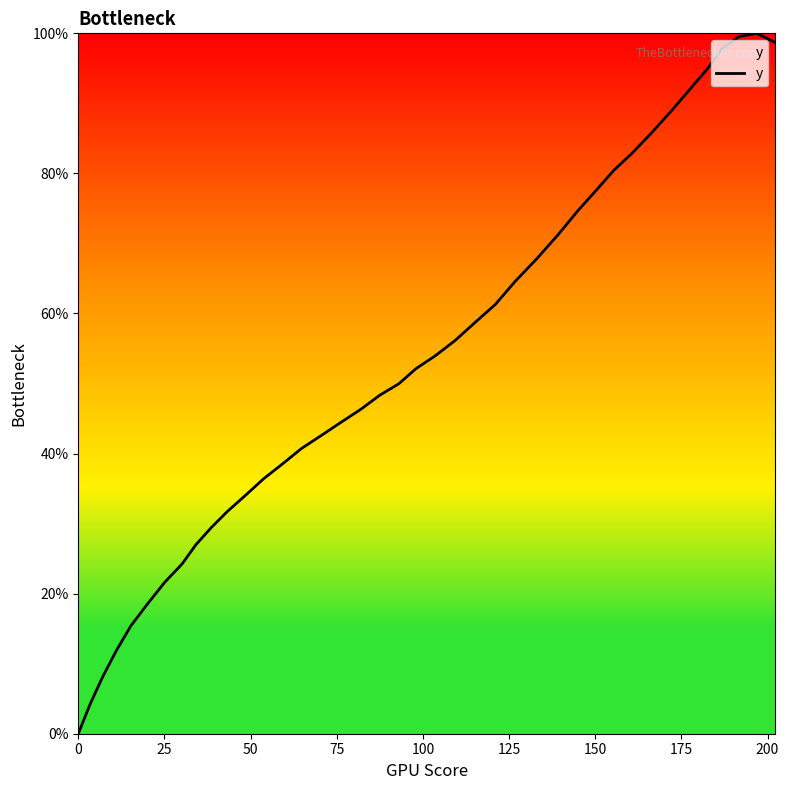

What is the maximum value shown in the chart?

100.0